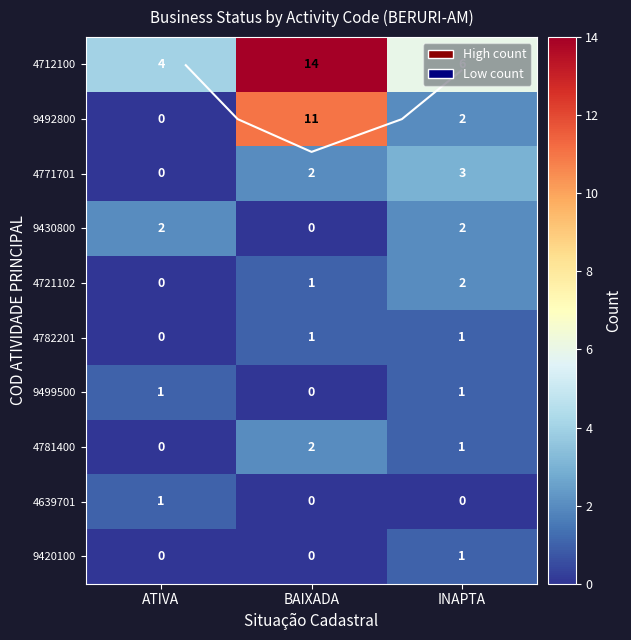

List the series in order of their peak value, lowest first.

4782201, 9499500, 4639701, 9420100, 9430800, 4721102, 4781400, 4771701, 9492800, 4712100